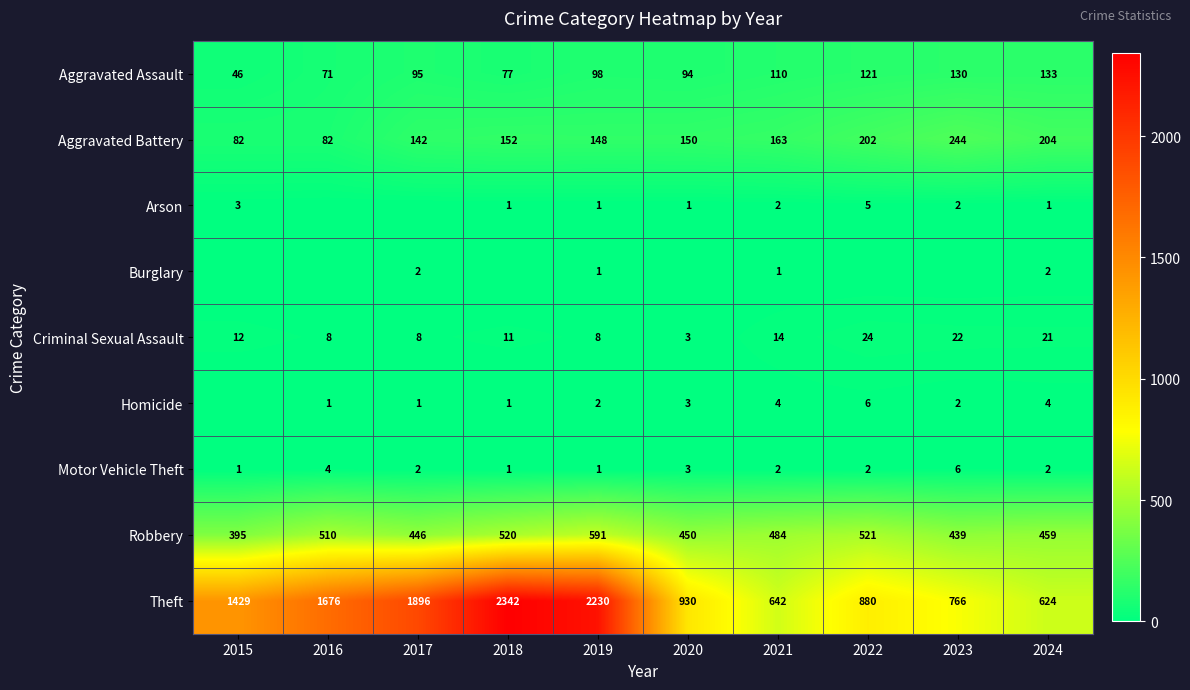

What is the difference between the highest and lowest values at 2024?

623